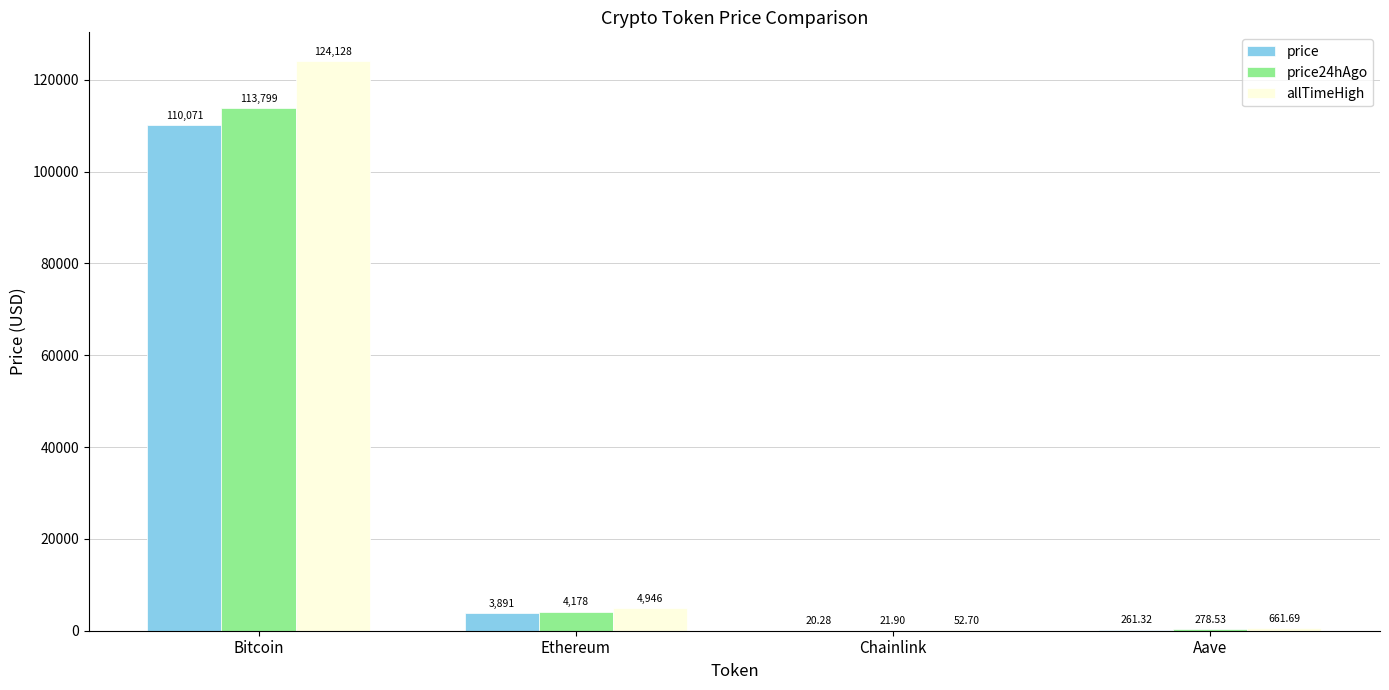

At which label does price24hAgo reach its peak?

Bitcoin